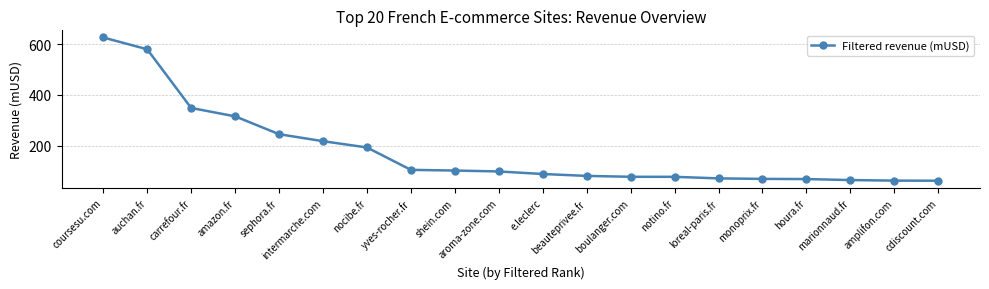

What is the change in value from sephora.fr to loreal-paris.fr?

-174.2